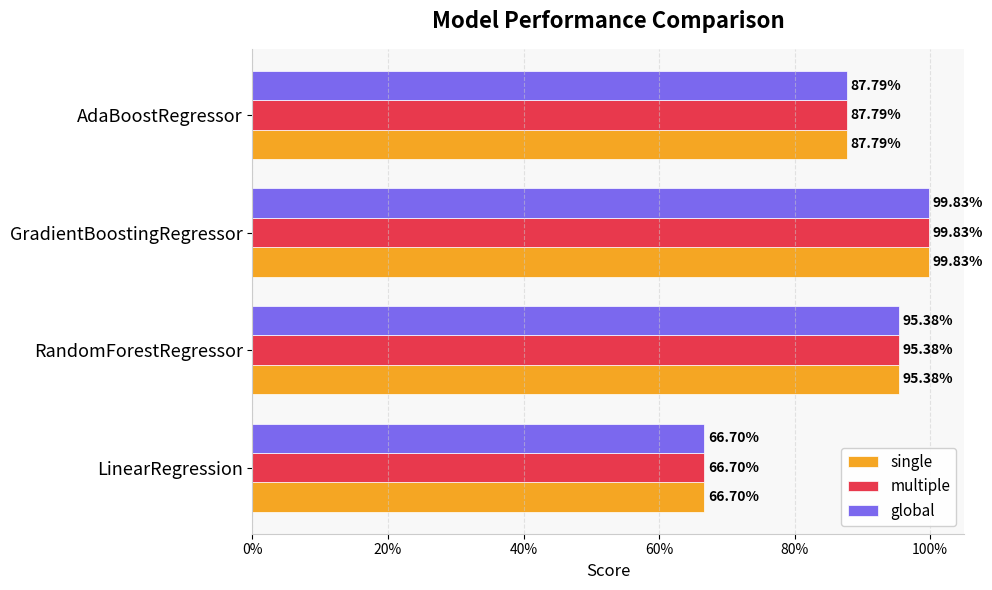

What is the value of the multiple bar at the 3rd from the left?

1.0